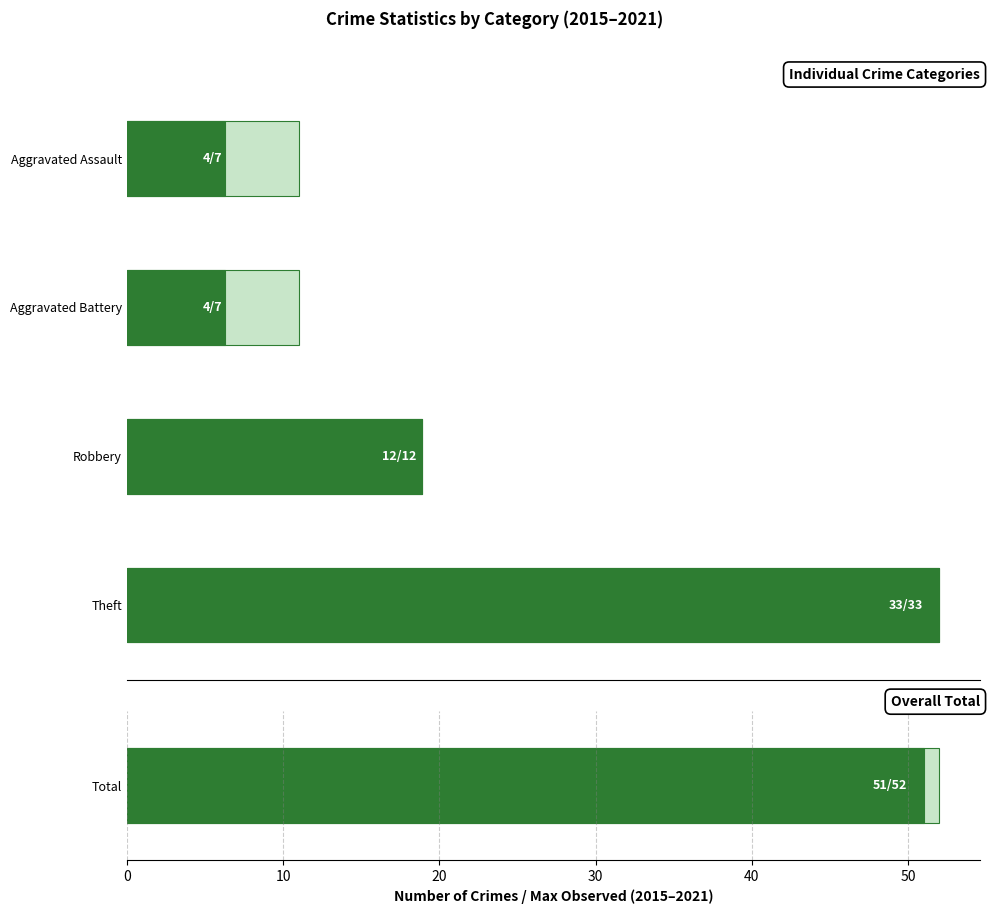

Which series has the widest spread of values?

Total